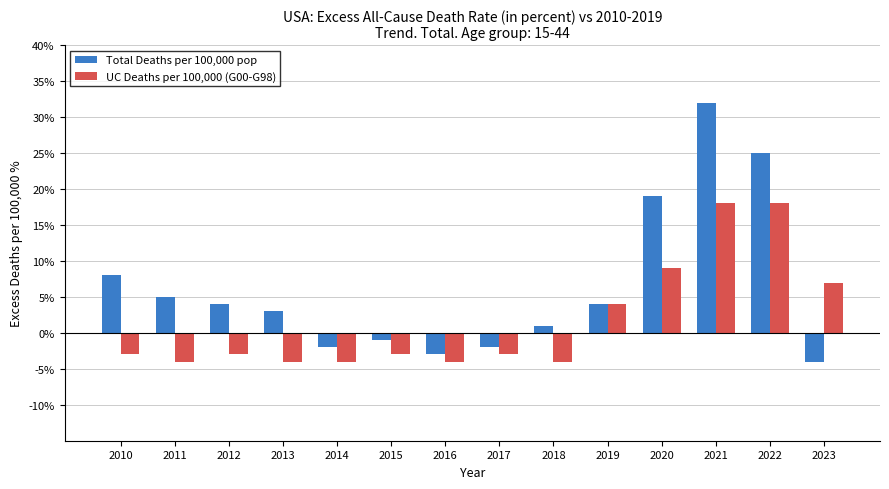

What are all the series names shown in the legend?

Total Deaths per 100,000 pop, UC Deaths per 100,000 (G00-G98)